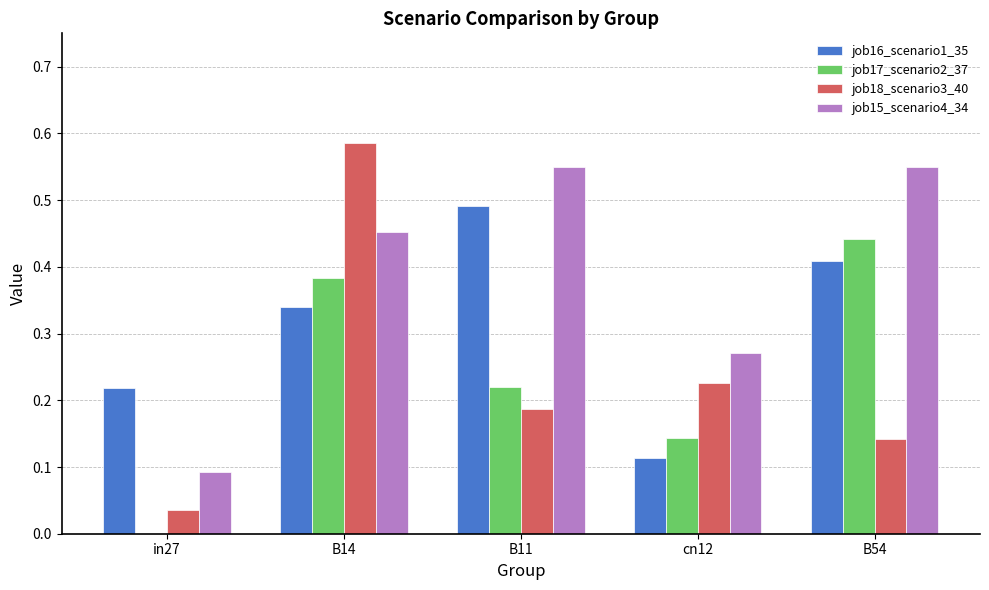

What is the sum of all job16_scenario1_35 values?

1.6